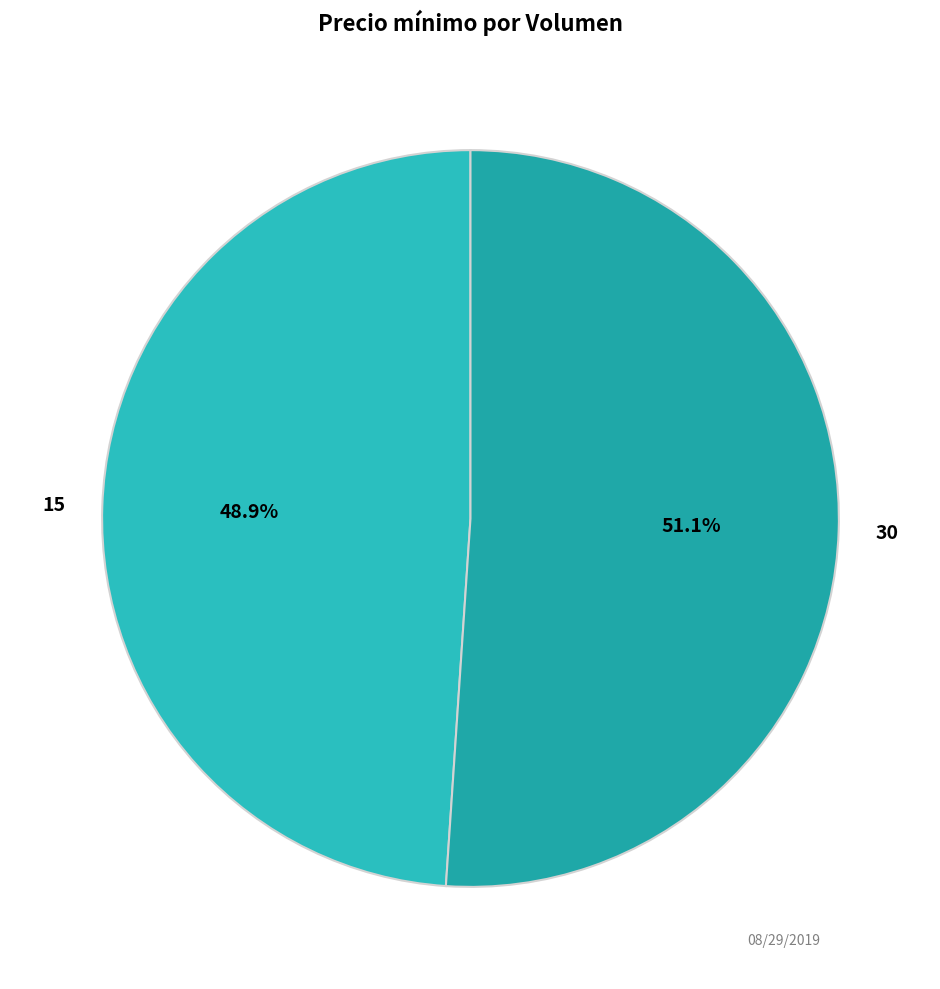

To the nearest percent, what is the combined percentage of 15 and 30?

100%